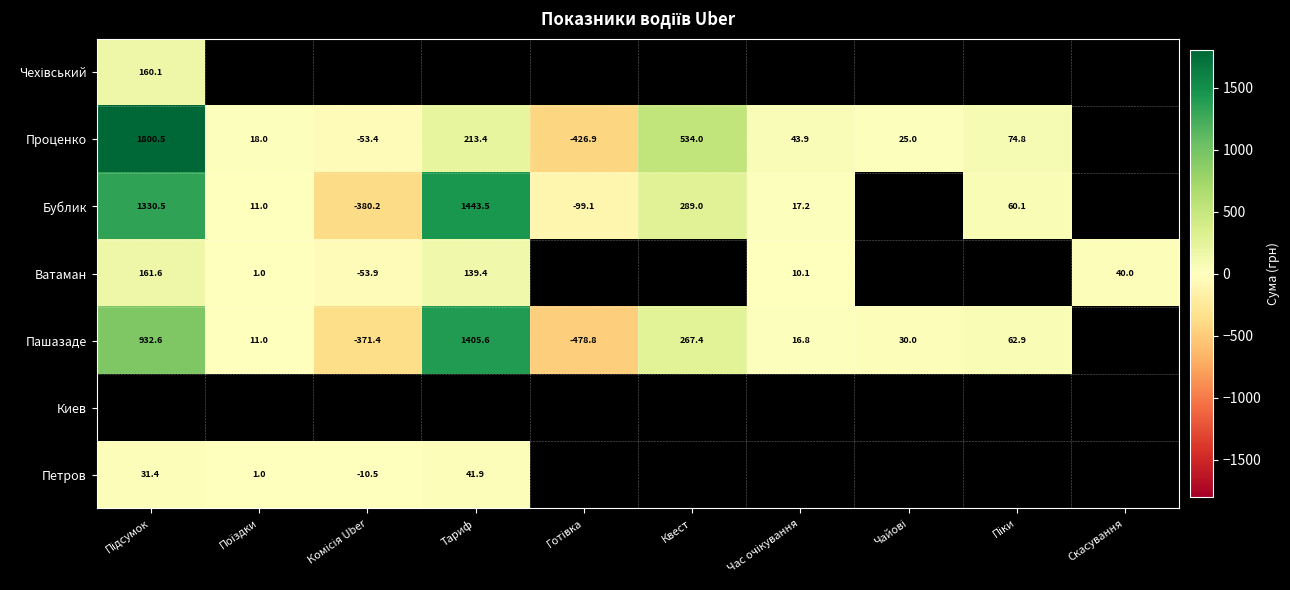

Which series changed the most between Тариф and Піки?

Бублик